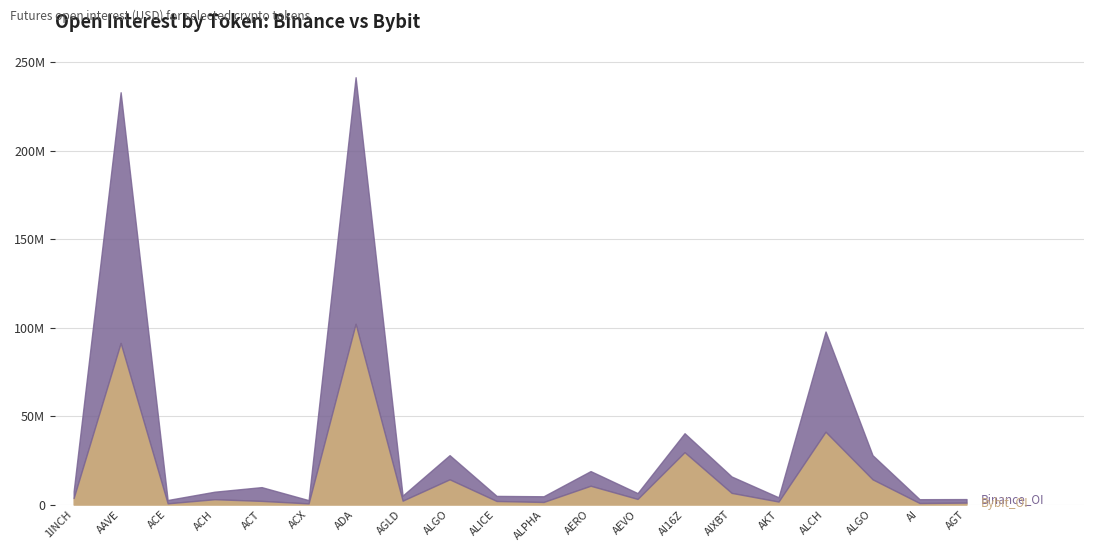

What is the total value across all series at ALICE?

4911454